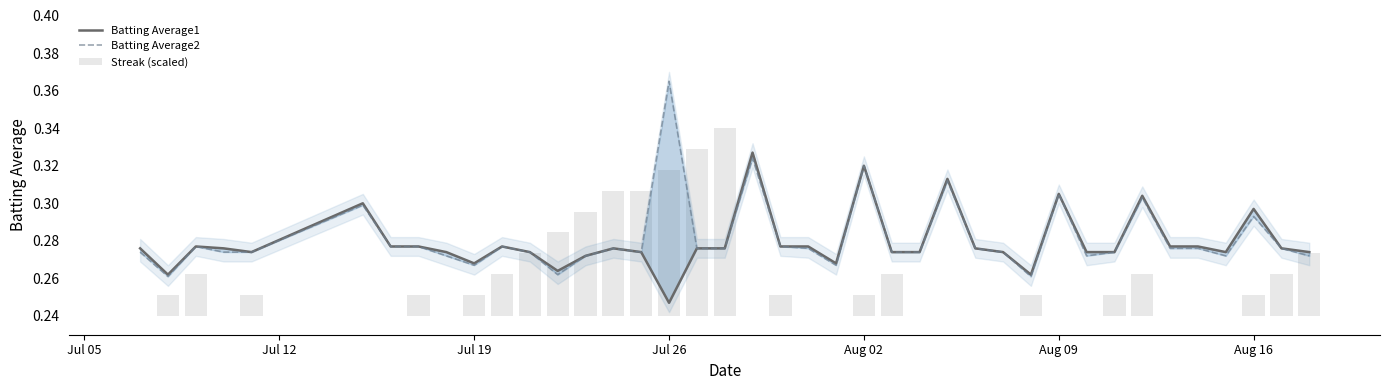

Are the bars horizontal?

No